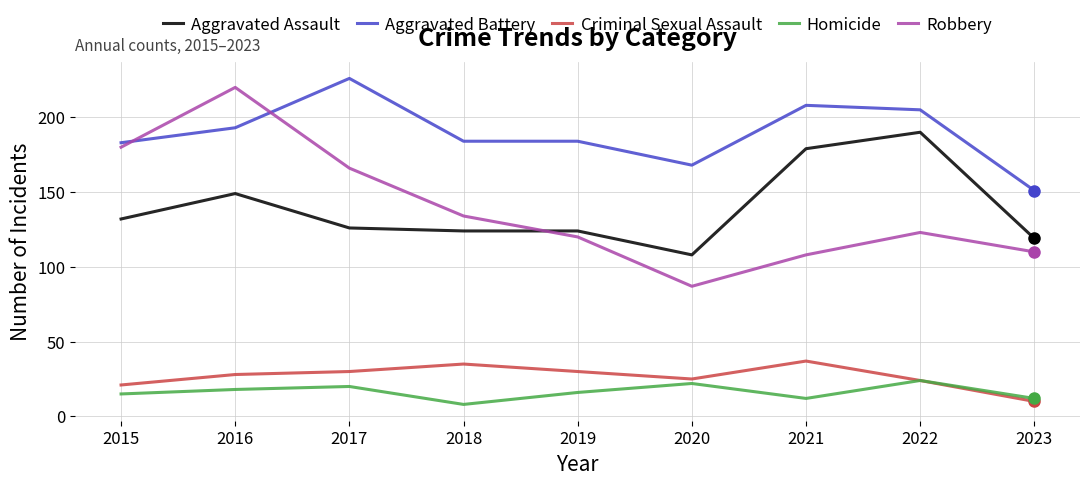

Which category has the lowest value across all series?

2018